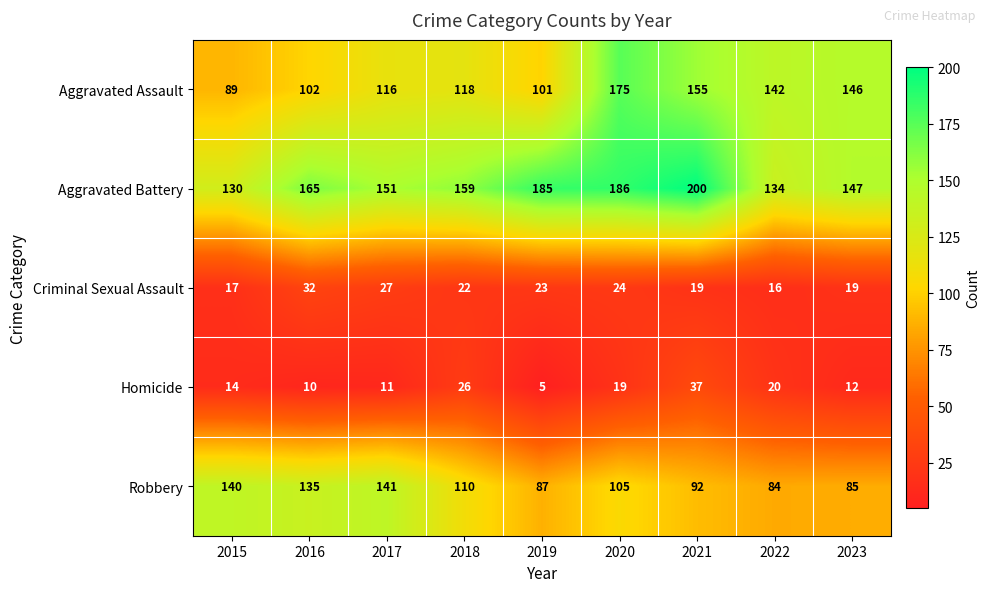

Which series has the widest spread of values?

Aggravated Assault